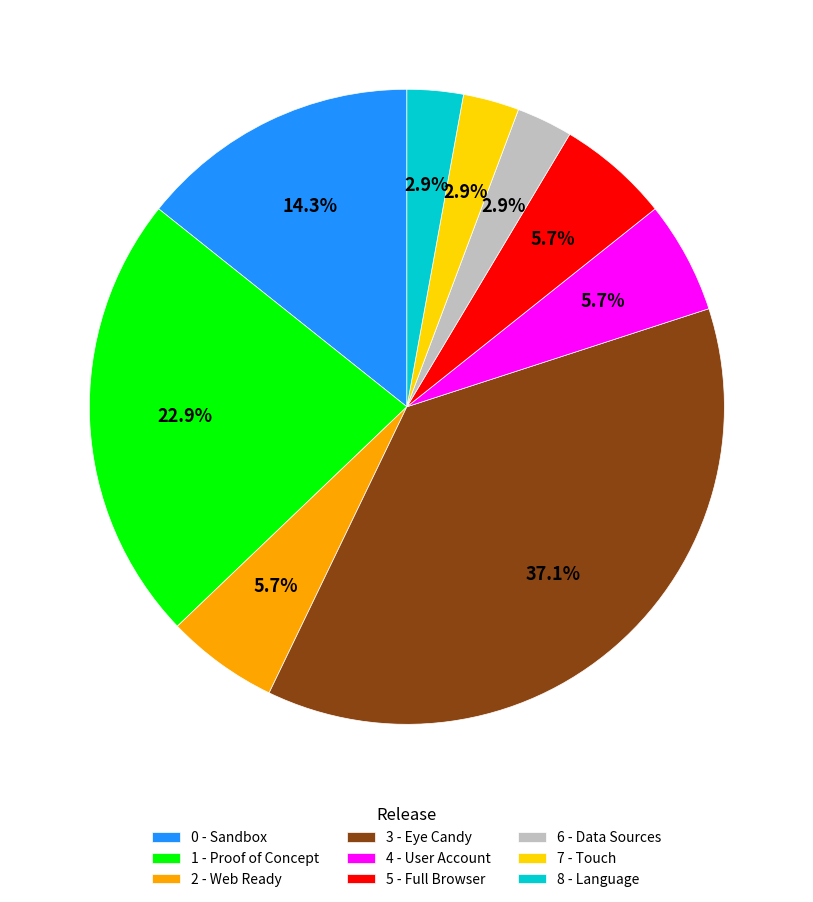

Is there a majority slice in this chart?

No